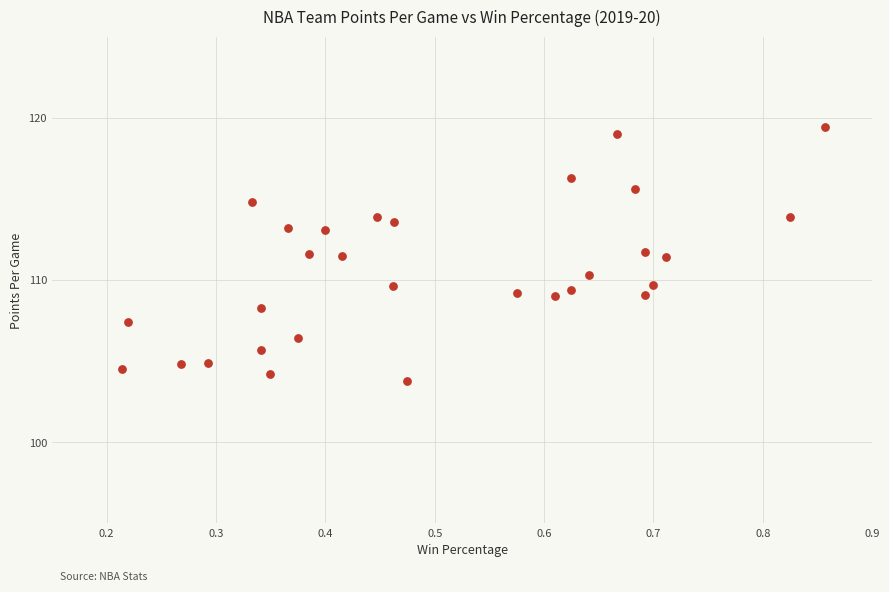

What is the range of X values (max minus min)?

0.6